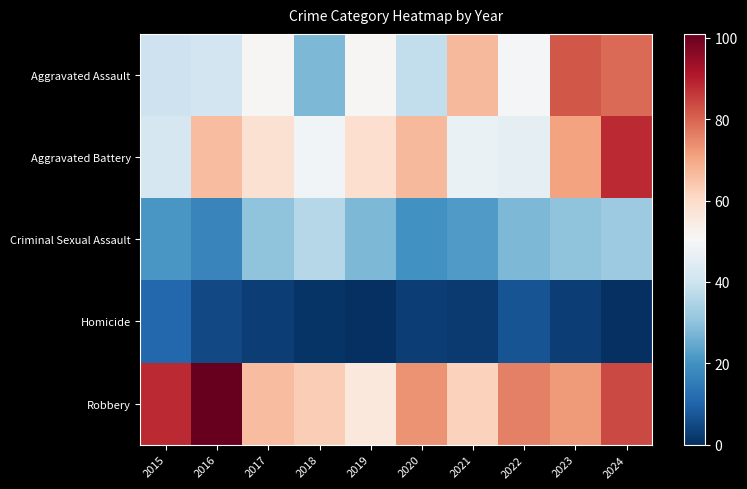

At how many categories does at least one series exceed 47?

10